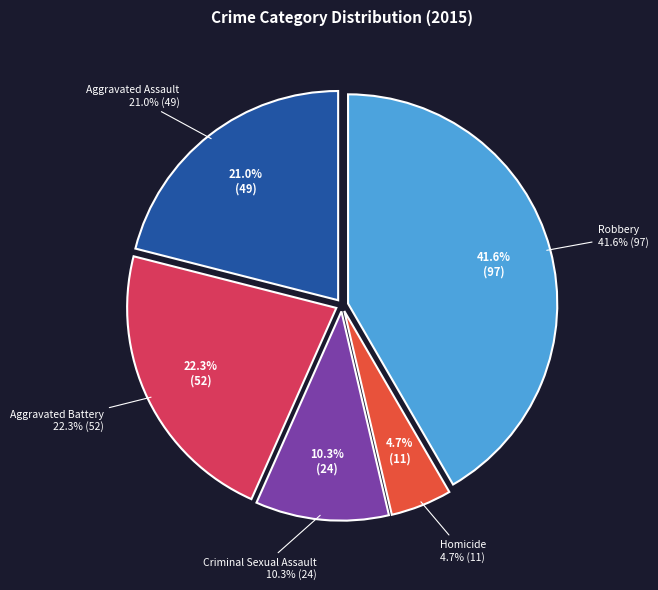

Rank the categories by value from lowest to highest.

Homicide, Criminal Sexual Assault, Aggravated Assault, Aggravated Battery, Robbery